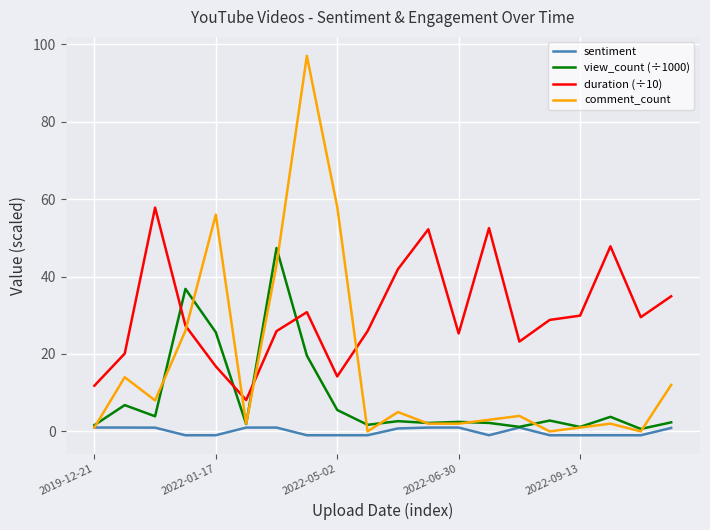

How many times do view_count (÷1000) and duration (÷10) cross each other?

4